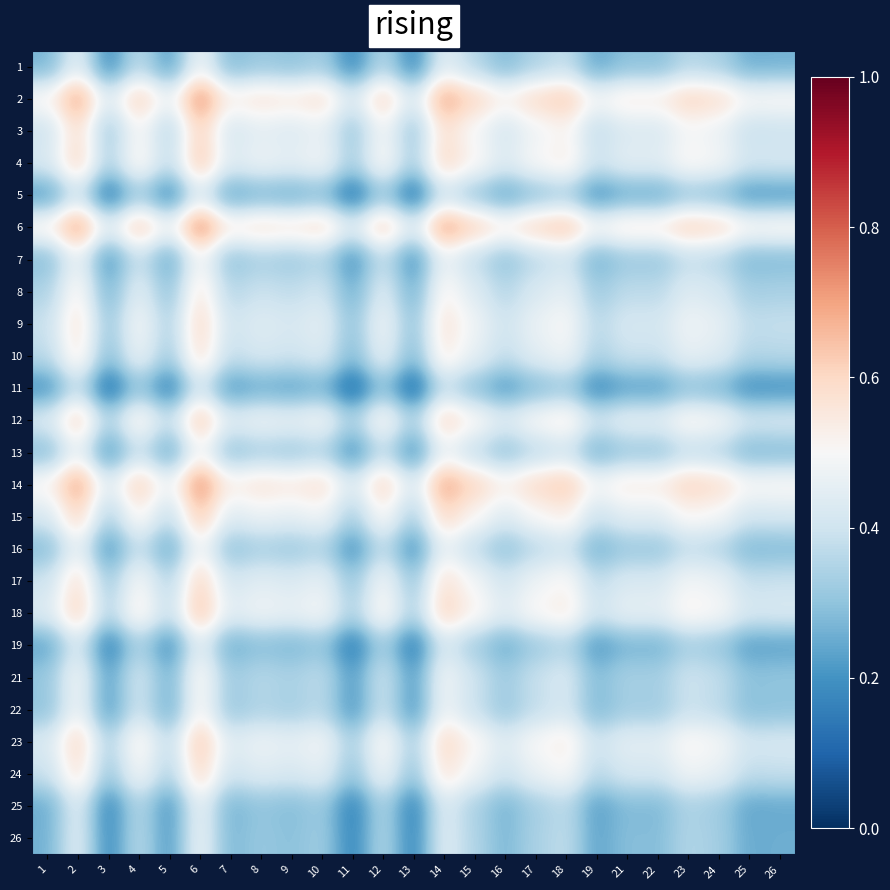

Rank the series at 17 from highest to lowest value.

6, 14, 2, 18, 12, 4, 23, 15, 3, 17, 24, 9, 10, 8, 21, 22, 13, 7, 16, 1, 26, 25, 19, 5, 11